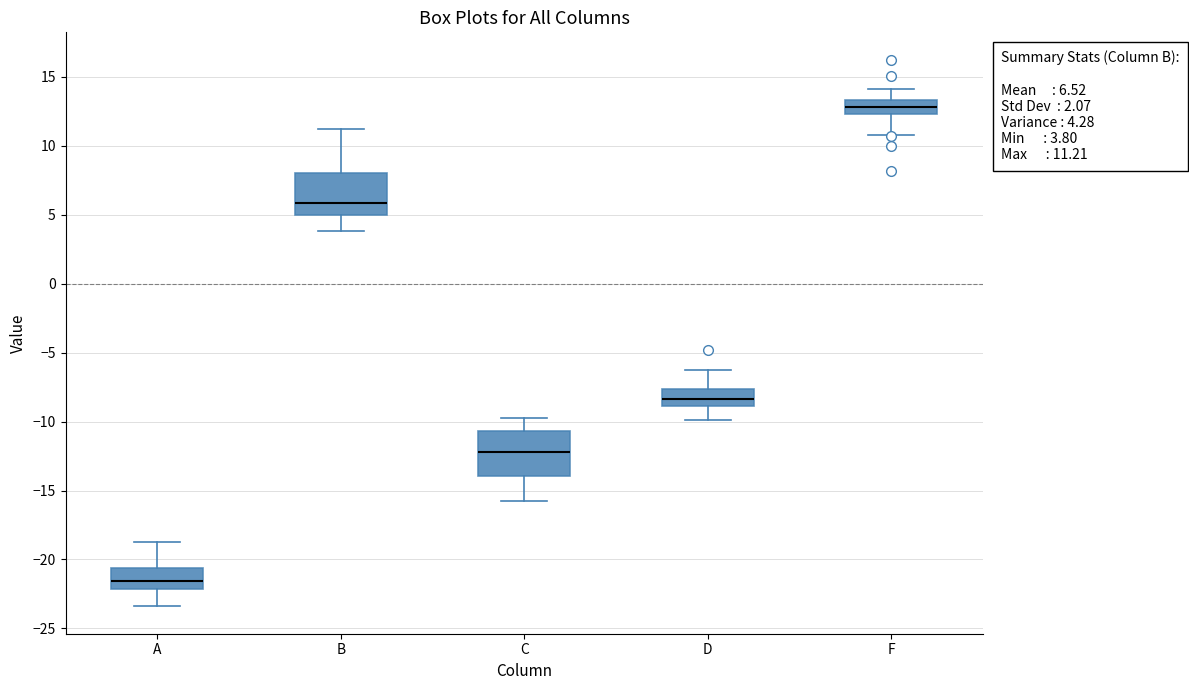

Which box has the highest median line?

F